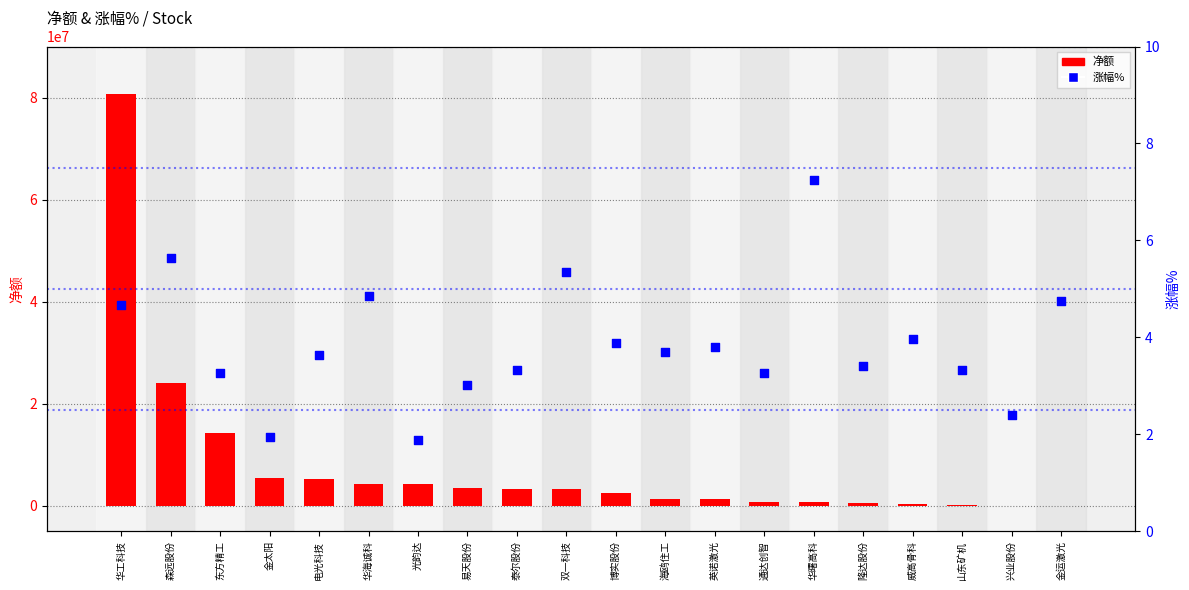

Which series has the largest Y range (max minus min)?

净额